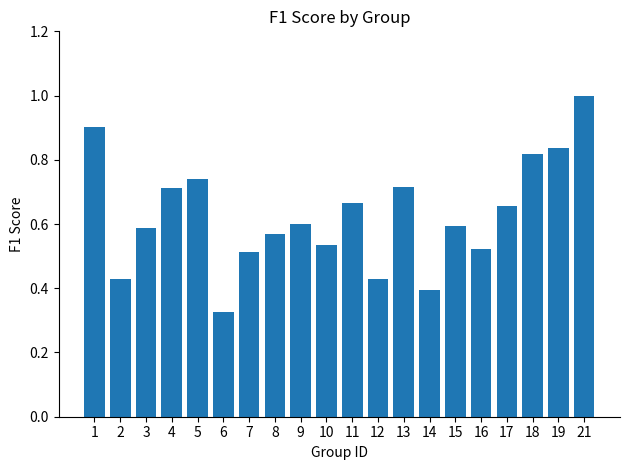

How many distinct data groups are displayed?

1